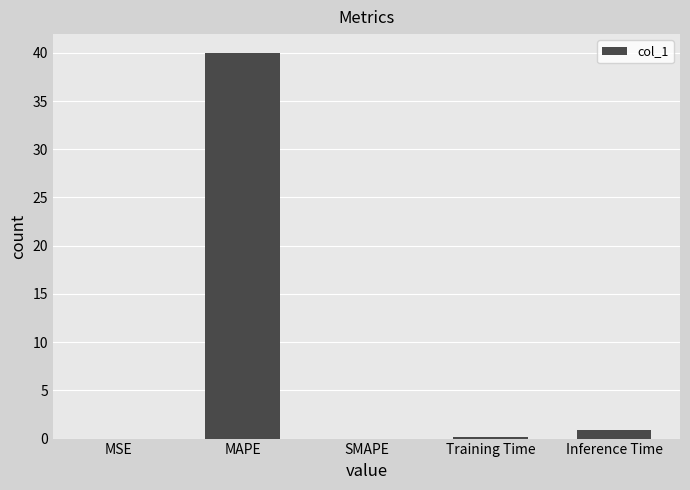

Which has a higher value, Inference Time or MSE?

Inference Time